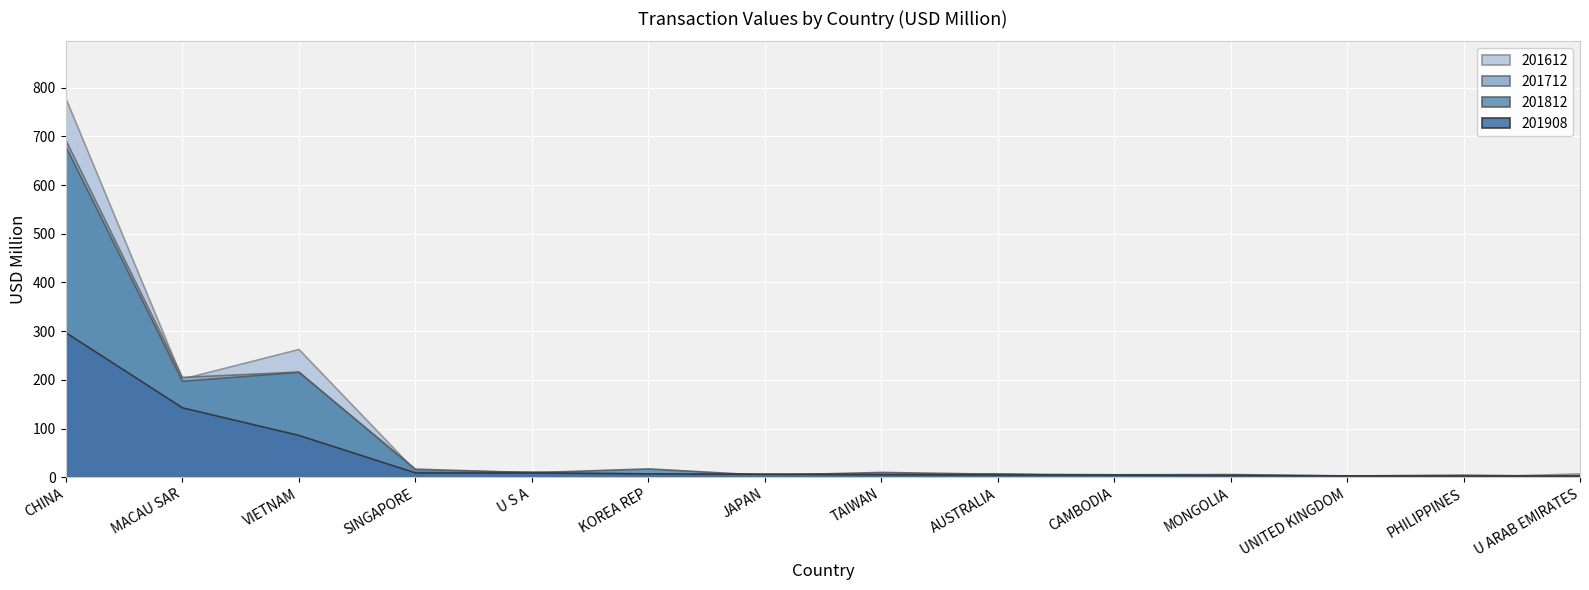

What is the total value across all series at MONGOLIA?

19.6